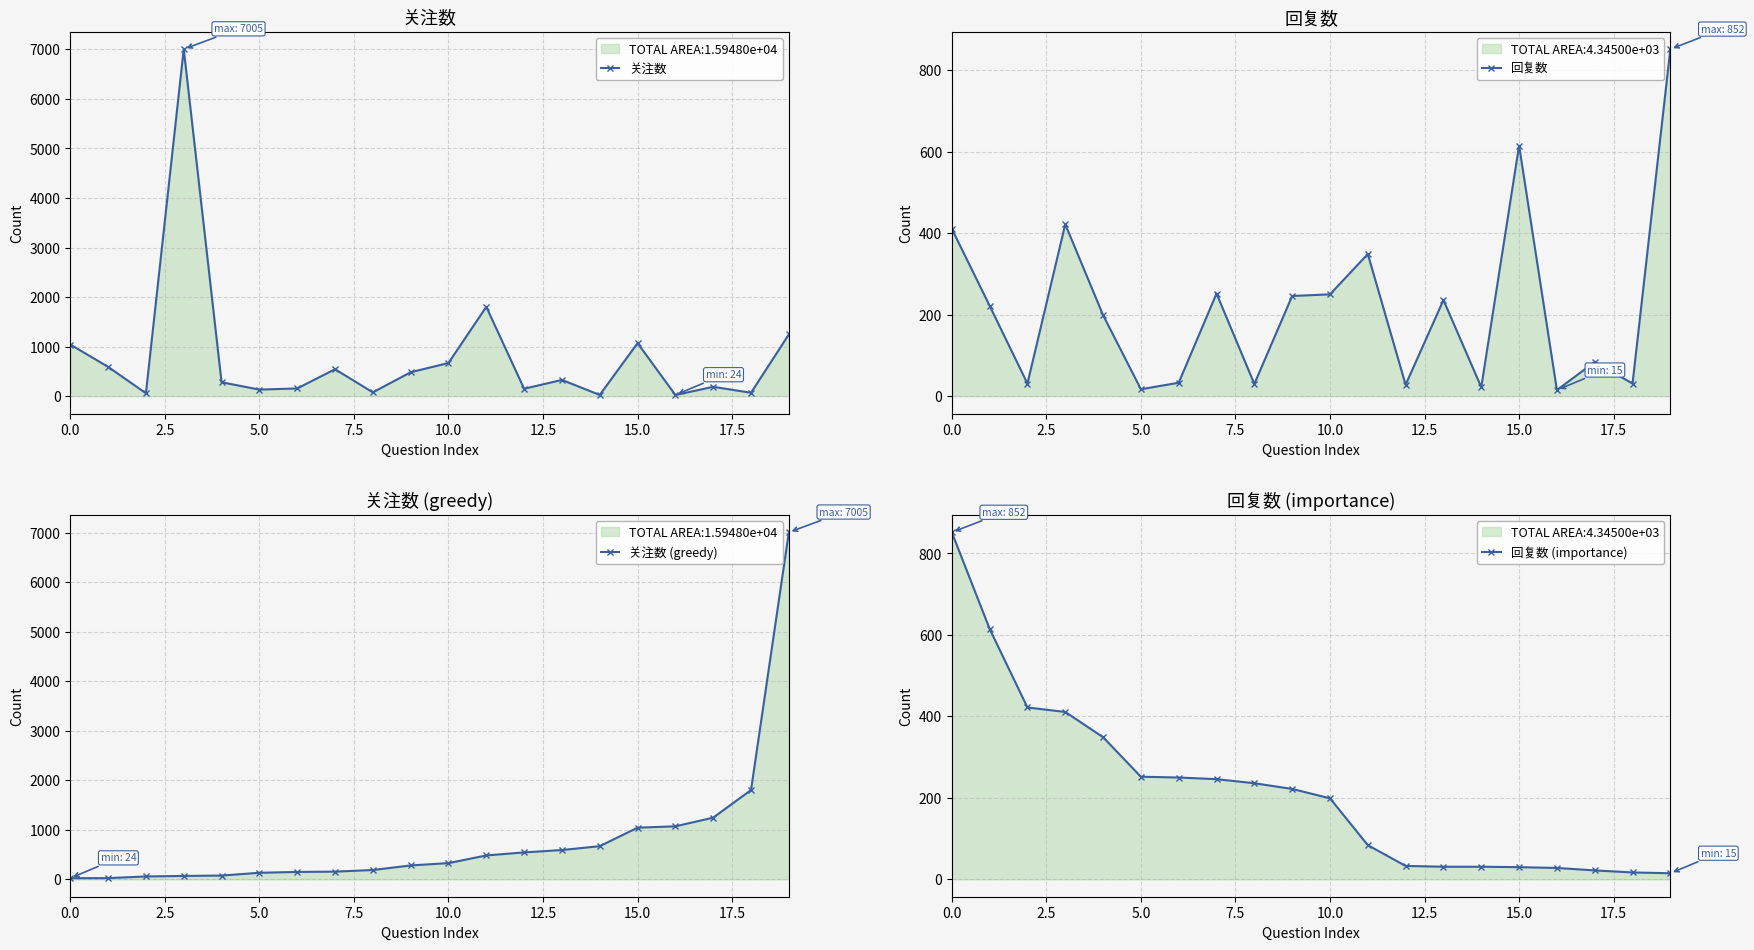

True or false: 回复数 has more than 2 interior local peaks.

True